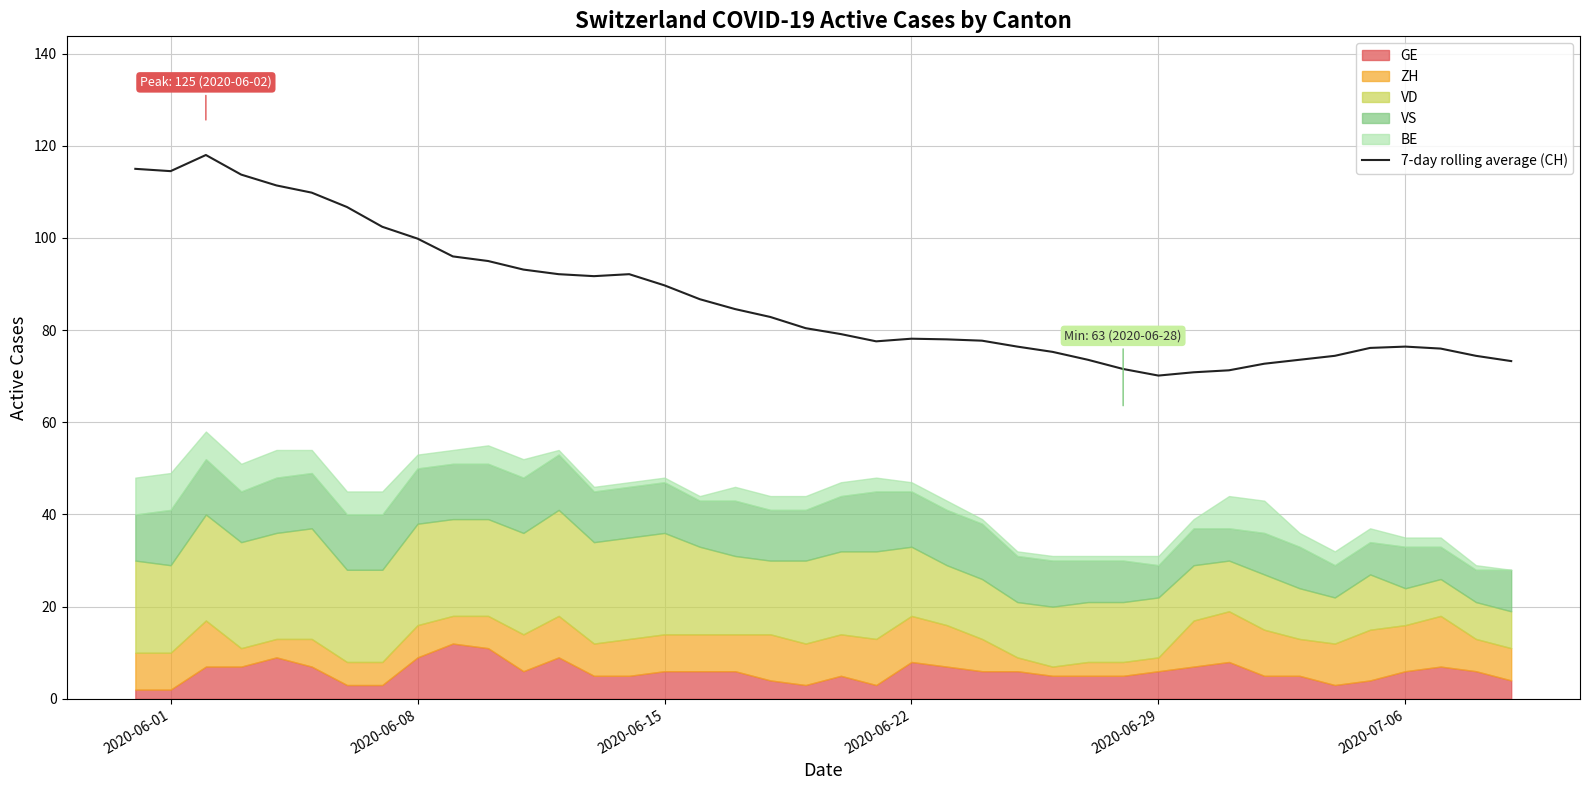

Is it true that 7-day rolling average (CH) equals 76.4 at 2020-07-06?

True